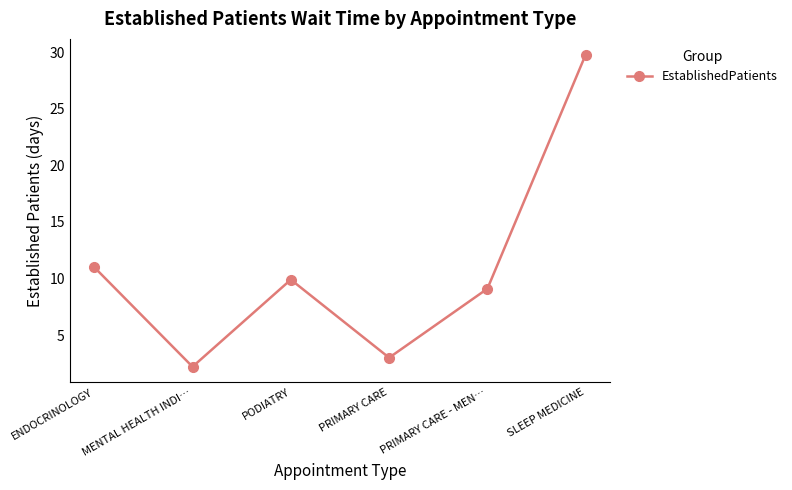

What is the average value?

10.8